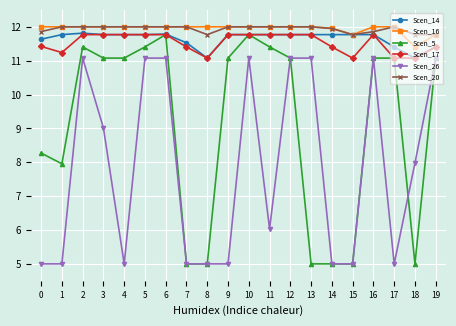

True or false: Scen_5 has more than 2 points higher than both neighbors.

True